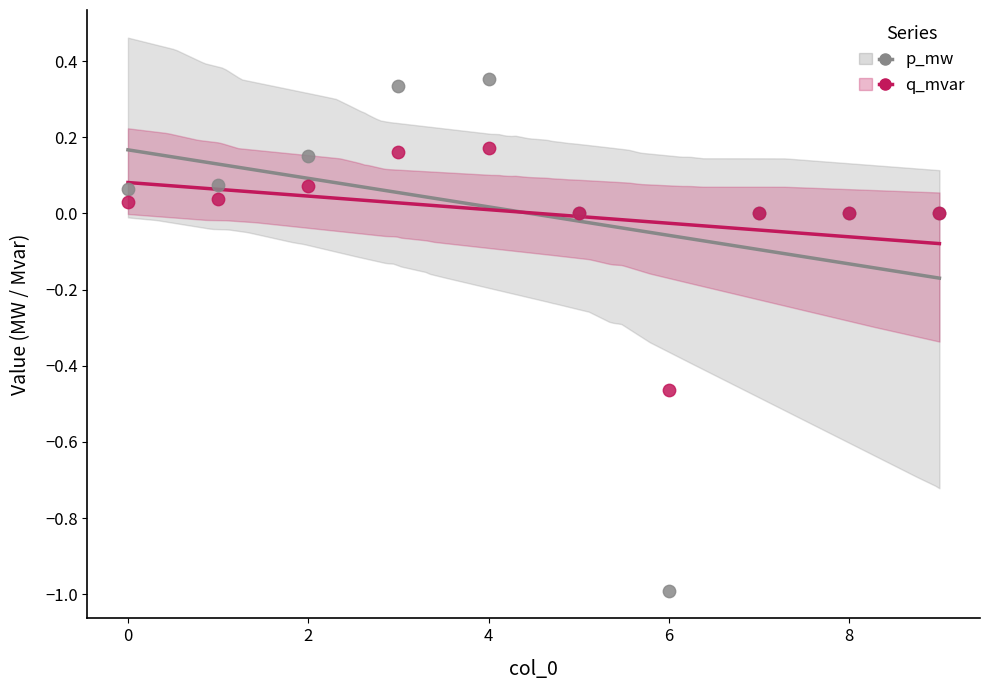

Which series has the largest Y range (max minus min)?

p_mw